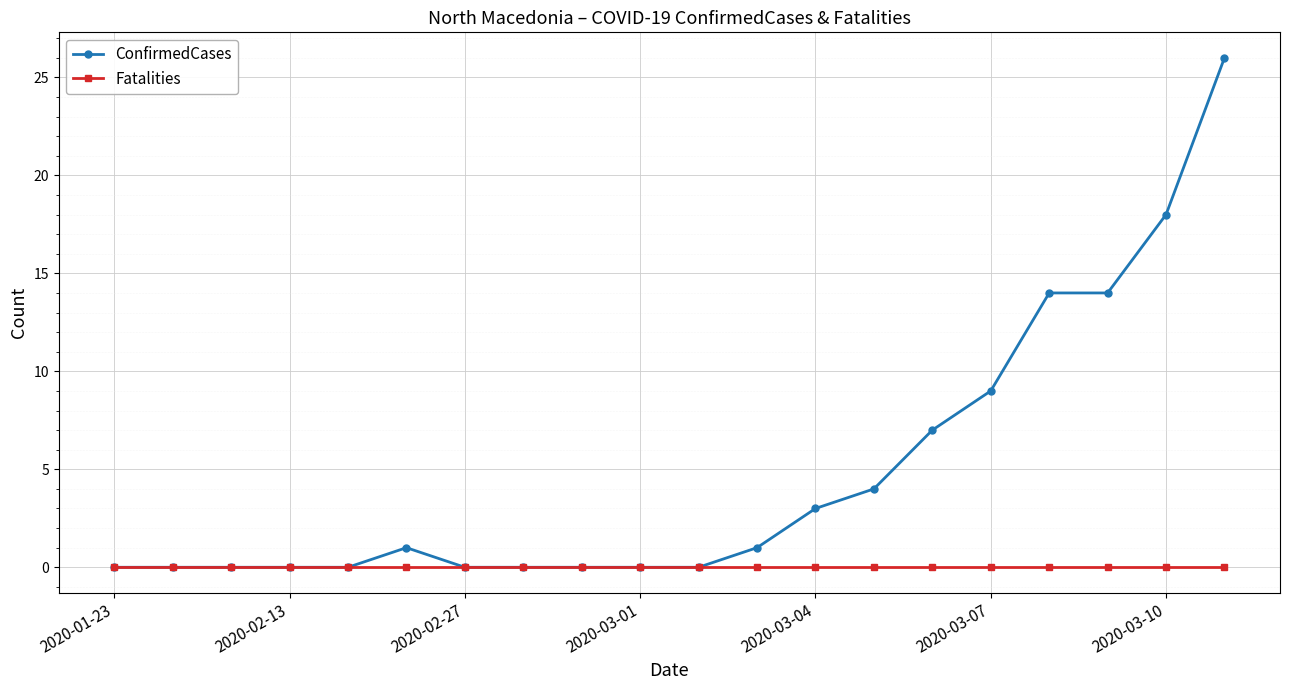

List the series in order of their peak value, lowest first.

Fatalities, ConfirmedCases